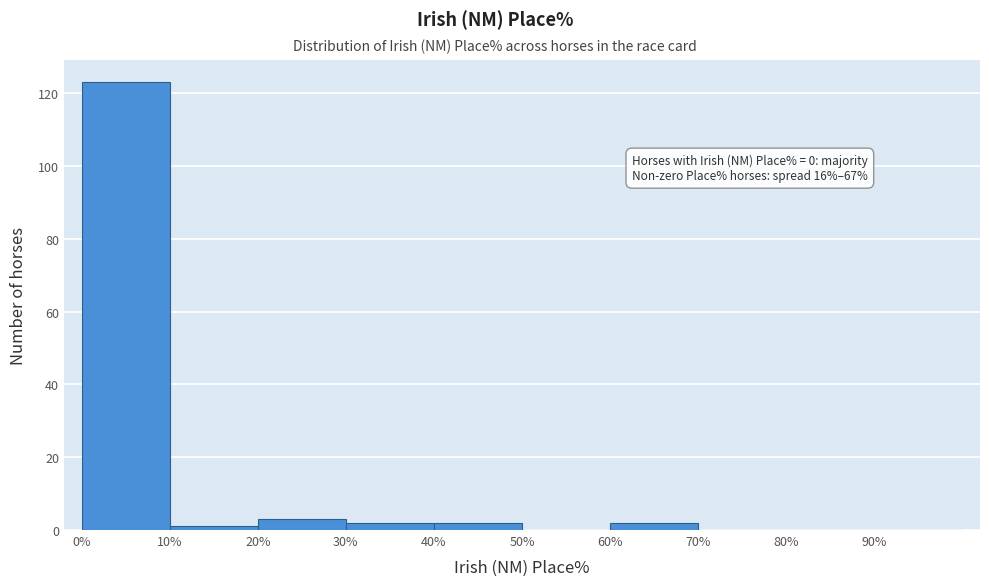

Over which range of the x-axis is the bar tallest?

0 to 10